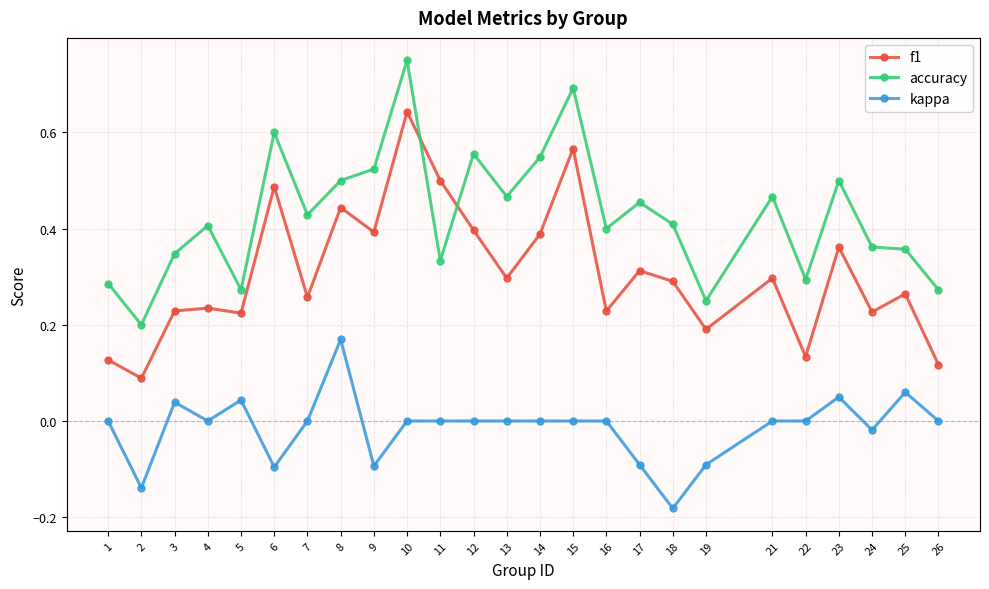

List the series in order of their overall mean, highest first.

accuracy, f1, kappa